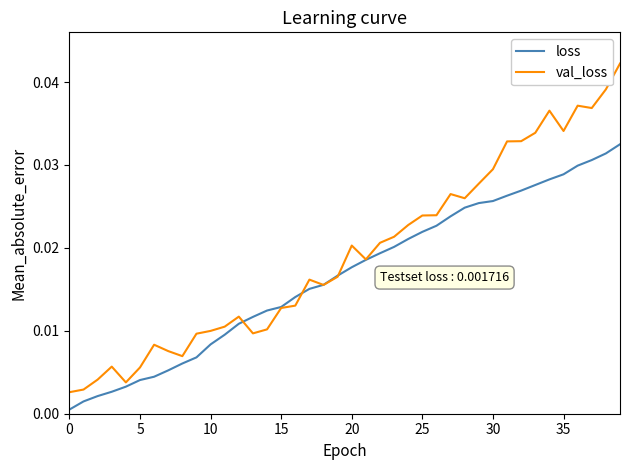

Which series has the widest spread of values?

val_loss